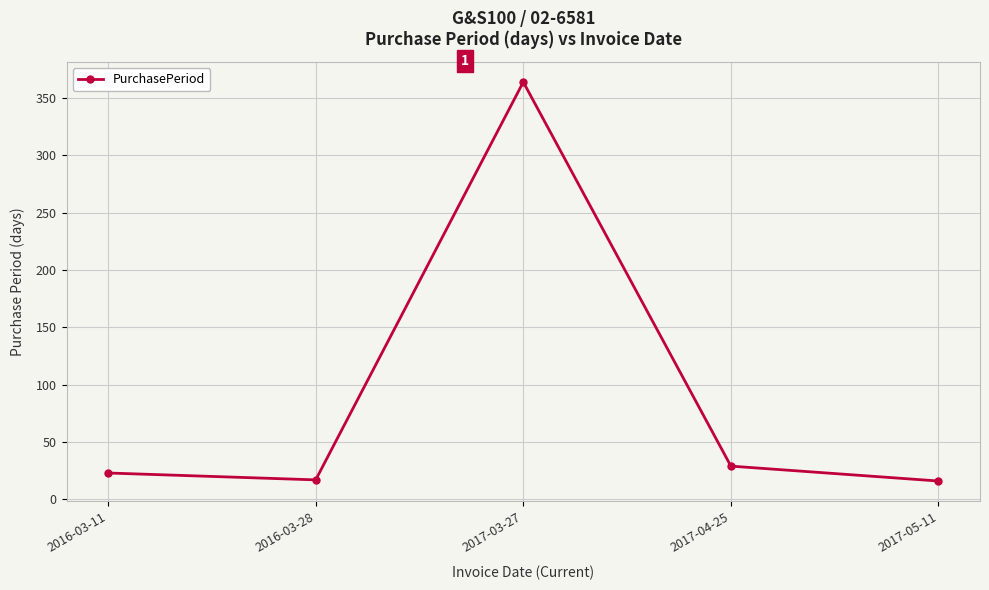

True or false: the data shows 17 at 2016-03-28.

True